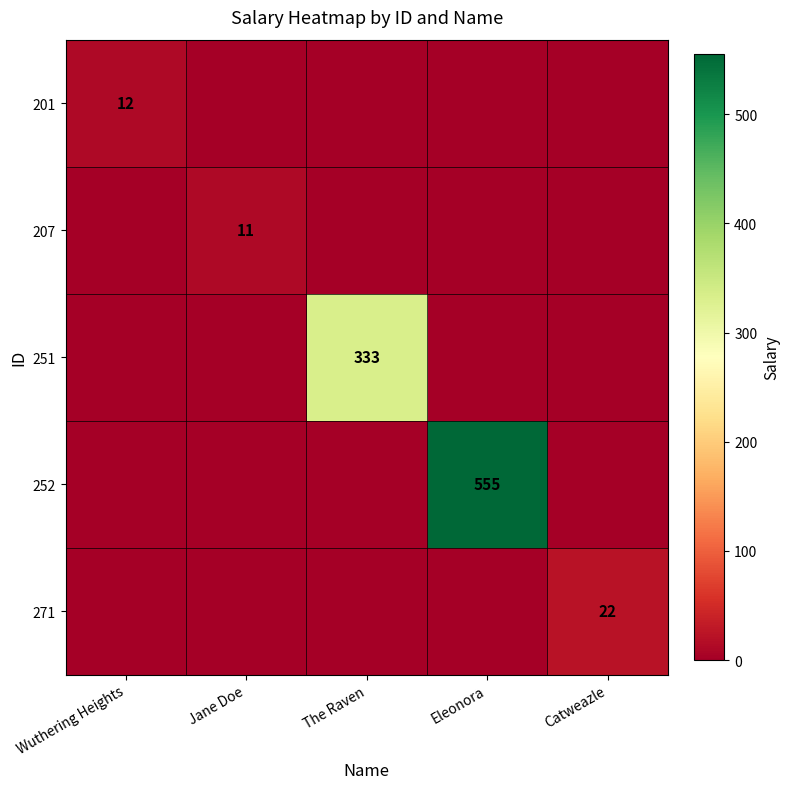

Is it true that 271 equals 30 at Catweazle?

False